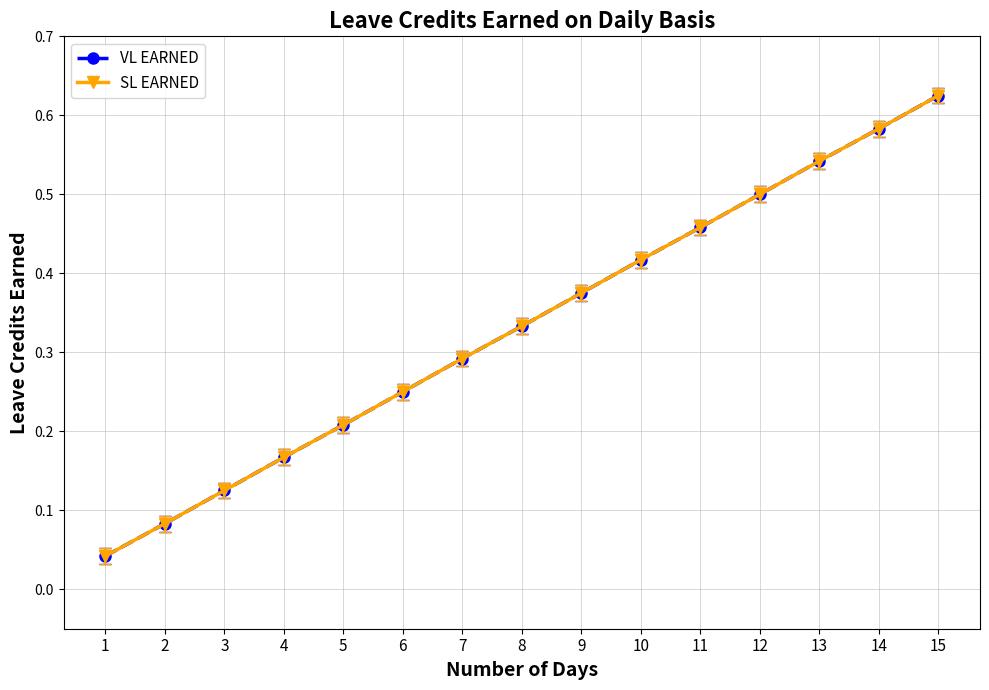

Is this an area chart (filled region under the line)?

No